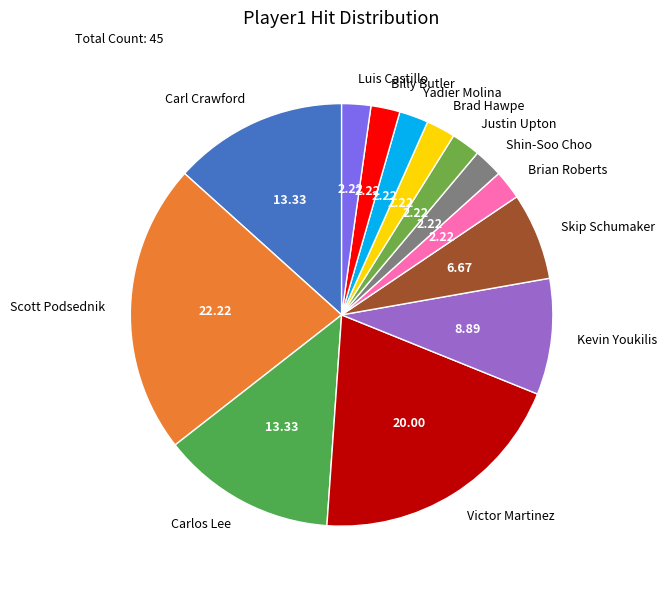

Do Skip Schumaker and Brad Hawpe together represent more than half of the pie?

No